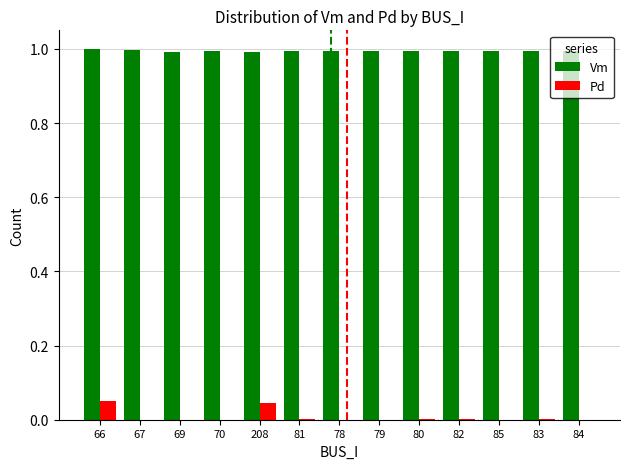

What is the maximum value shown in the chart?

1.0